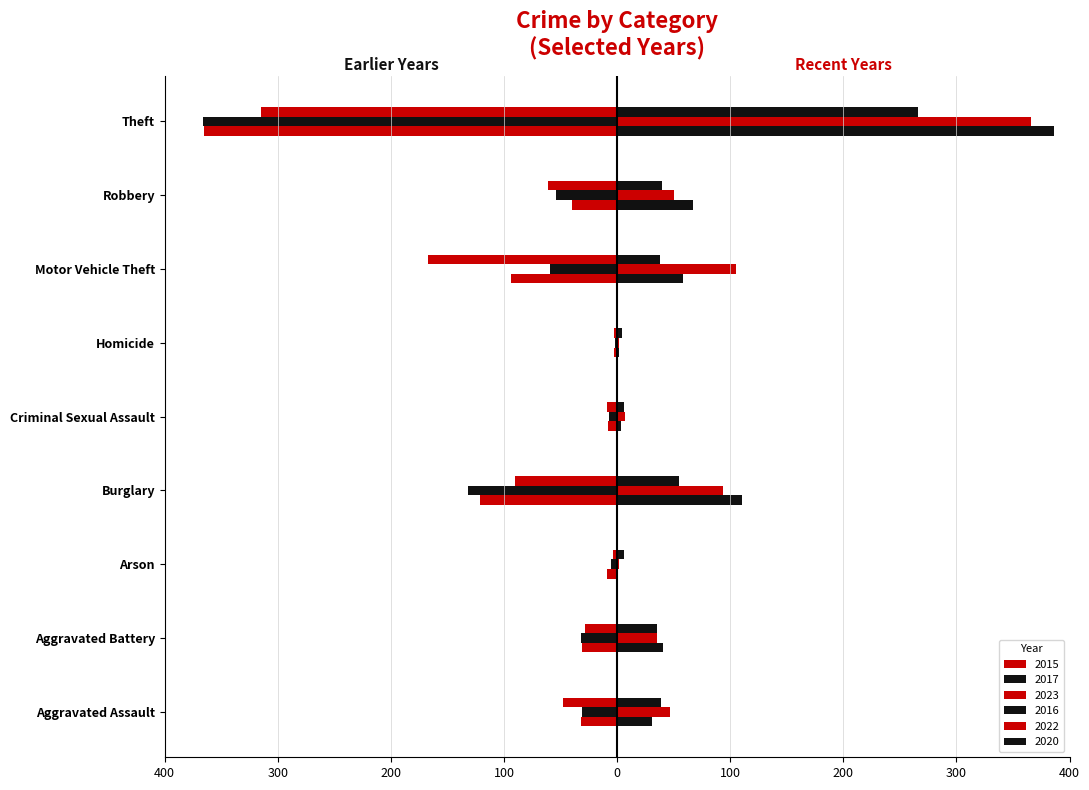

Is it true that 2017 equals -44 at Aggravated Battery?

False